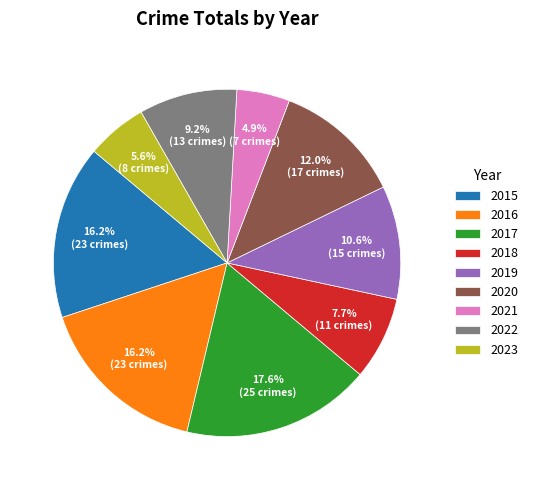

What percentage is NOT represented by 2016?

83.8%